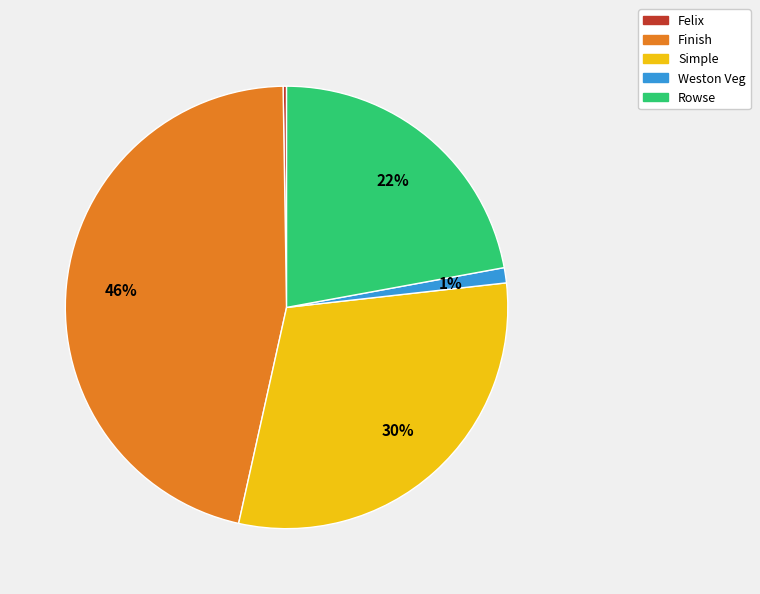

What is the largest slice in the pie chart?

Finish